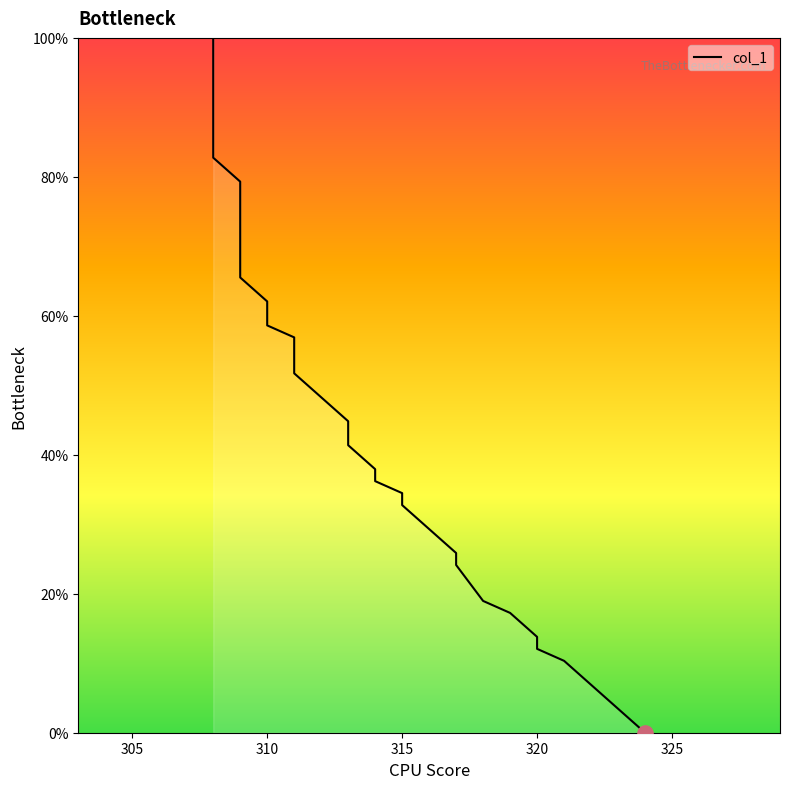

What is the change in value from 310 to 325?

-6.9